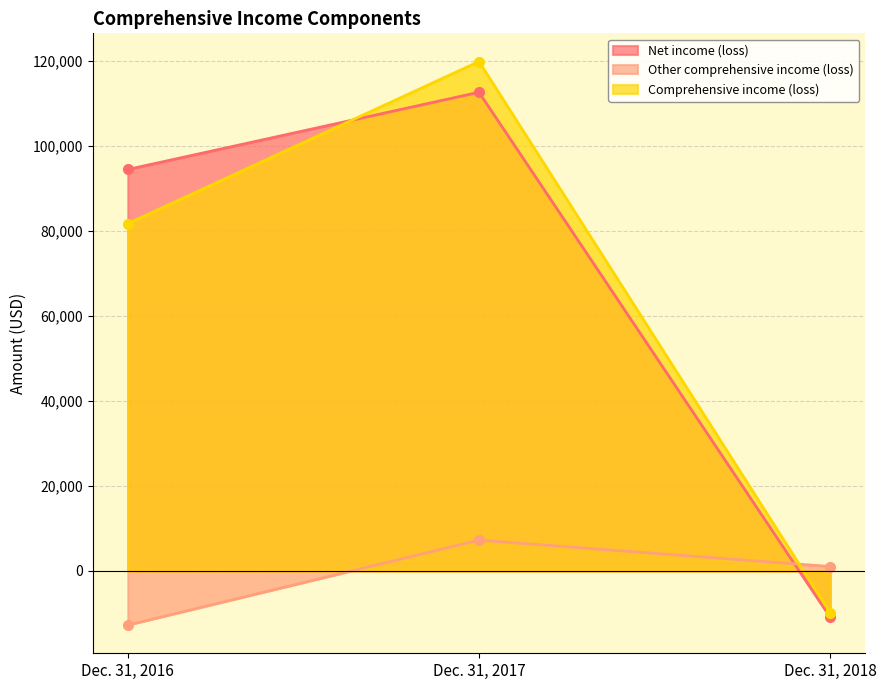

Is it true that Comprehensive income (loss) equals -9863 at Dec. 31, 2018?

True